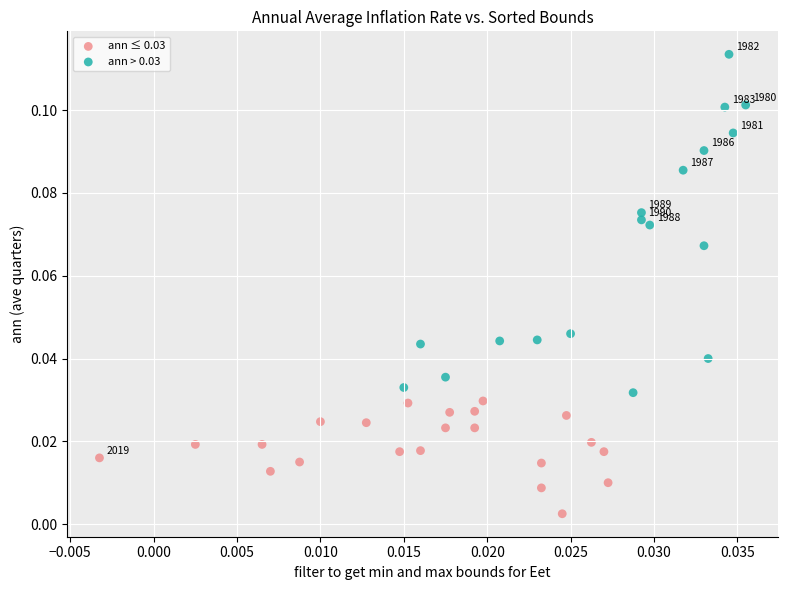

Which series reaches the minimum Y coordinate?

ann ≤ 0.03